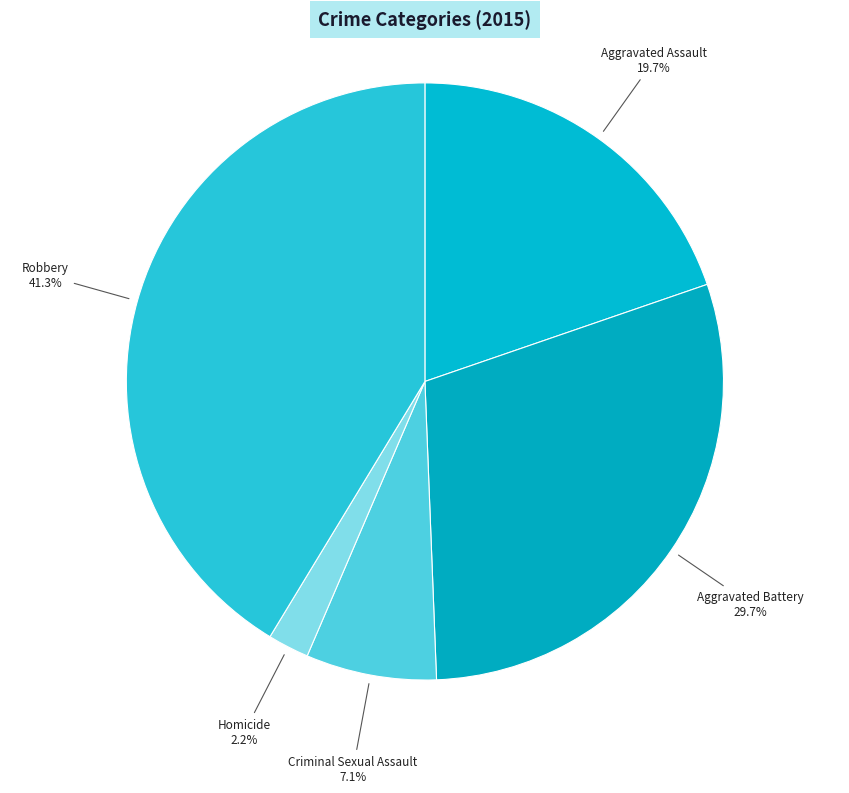

How many segments does this pie chart have?

5